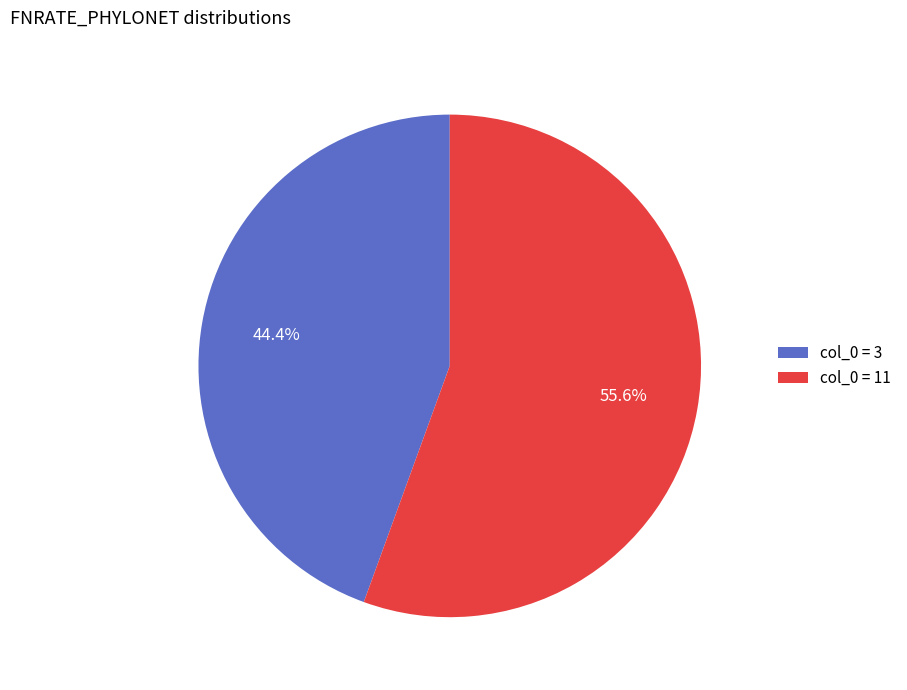

What percentage is NOT represented by col_0 = 3?

55.6%